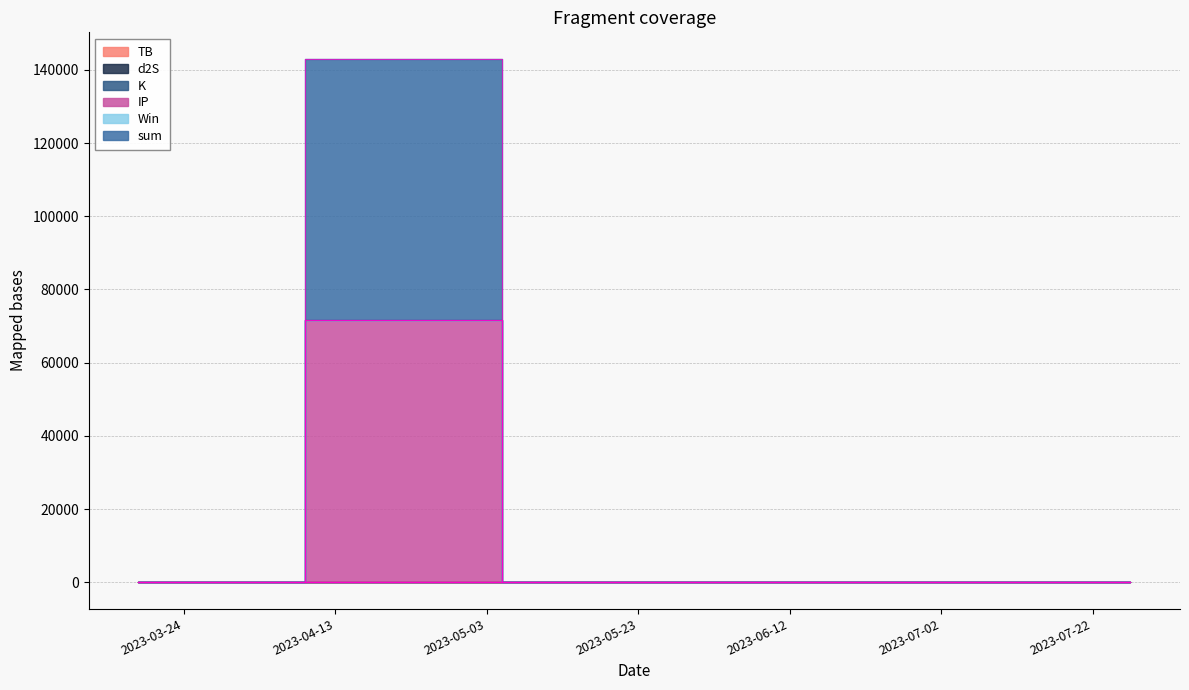

Read the K value at 2023-07-16.

0.7